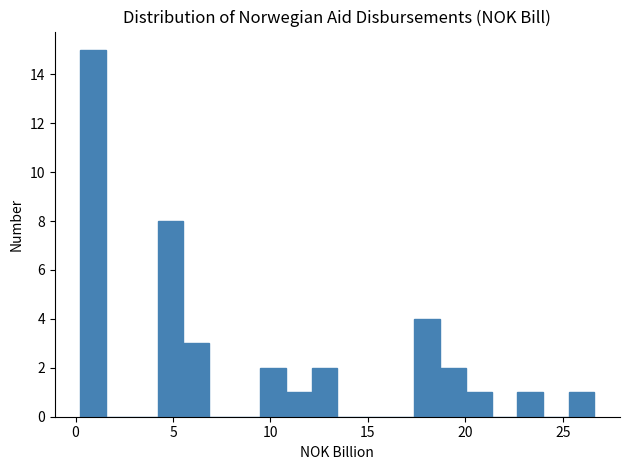

Read against the x-axis, roughly where is the centre of the tallest bar?

1.0